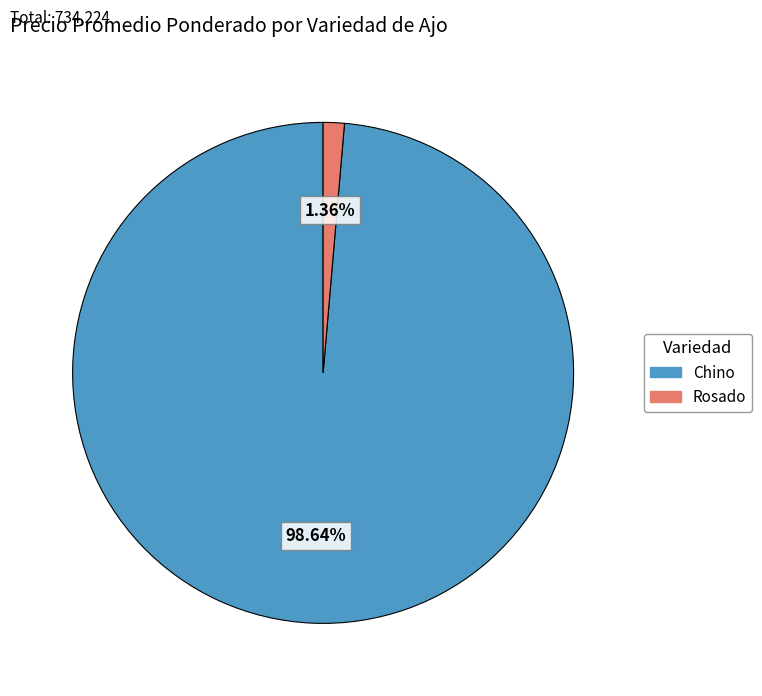

What is the largest slice in the pie chart?

Chino